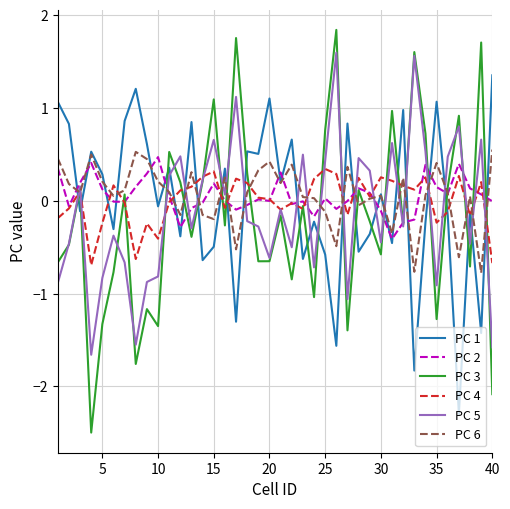

After their last crossing, which series has the higher values: PC 1 or PC 3?

PC 1